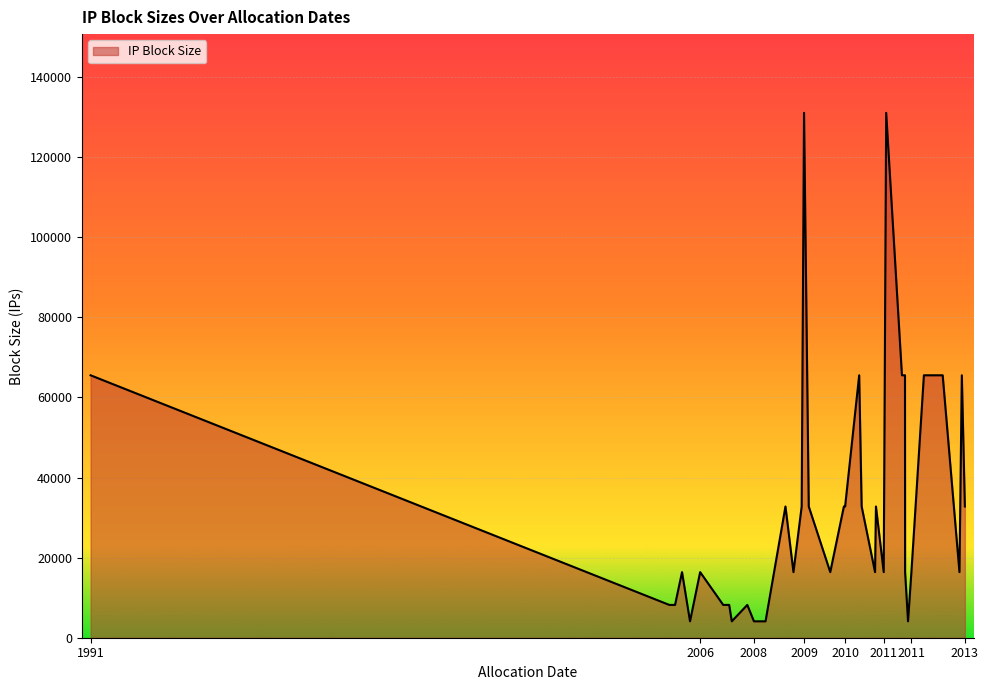

Does the chart display data point markers on the line(s)?

No